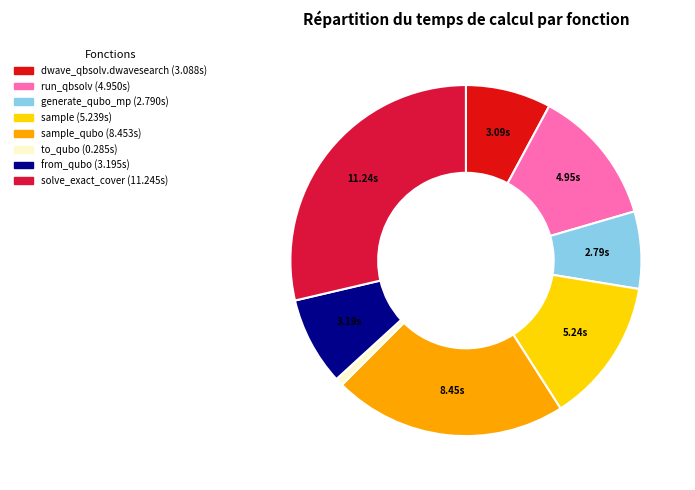

Is there any slice that represents more than half of the pie?

No